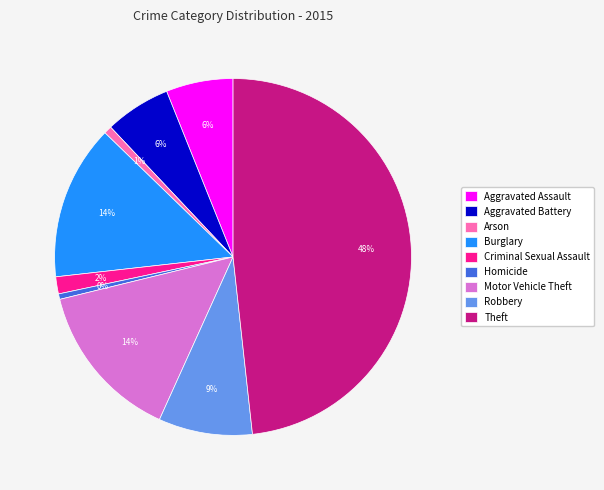

How many segments does this pie chart have?

9